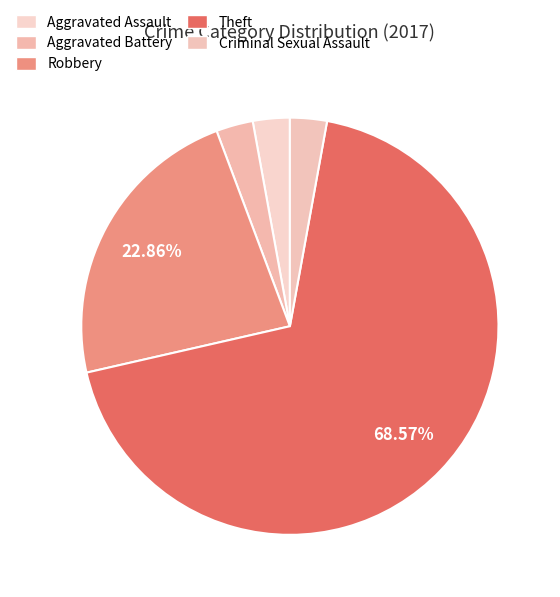

Do Robbery and Aggravated Battery together represent more than half of the pie?

No